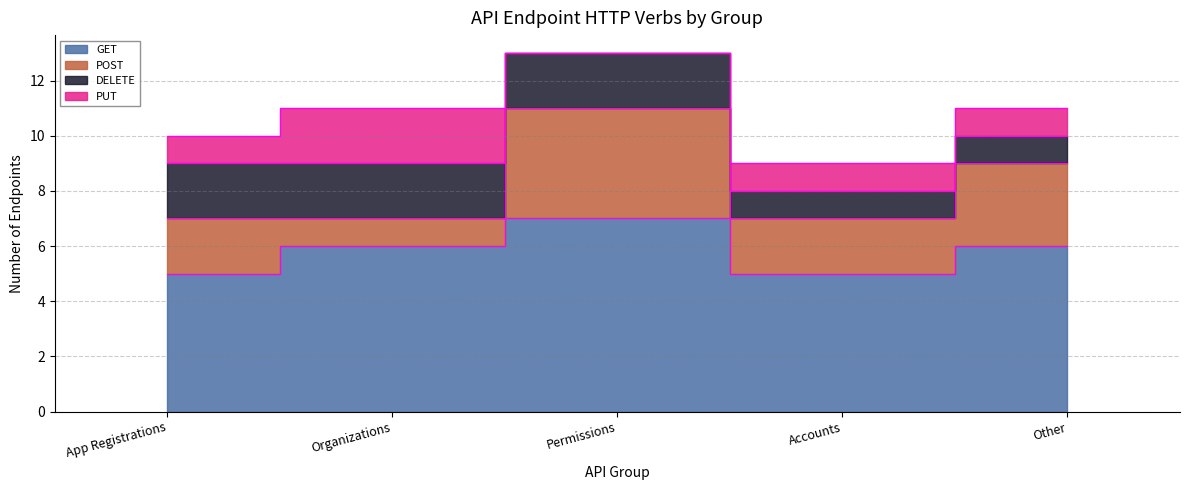

At Organizations, list the series in order from largest to smallest.

GET, DELETE, PUT, POST